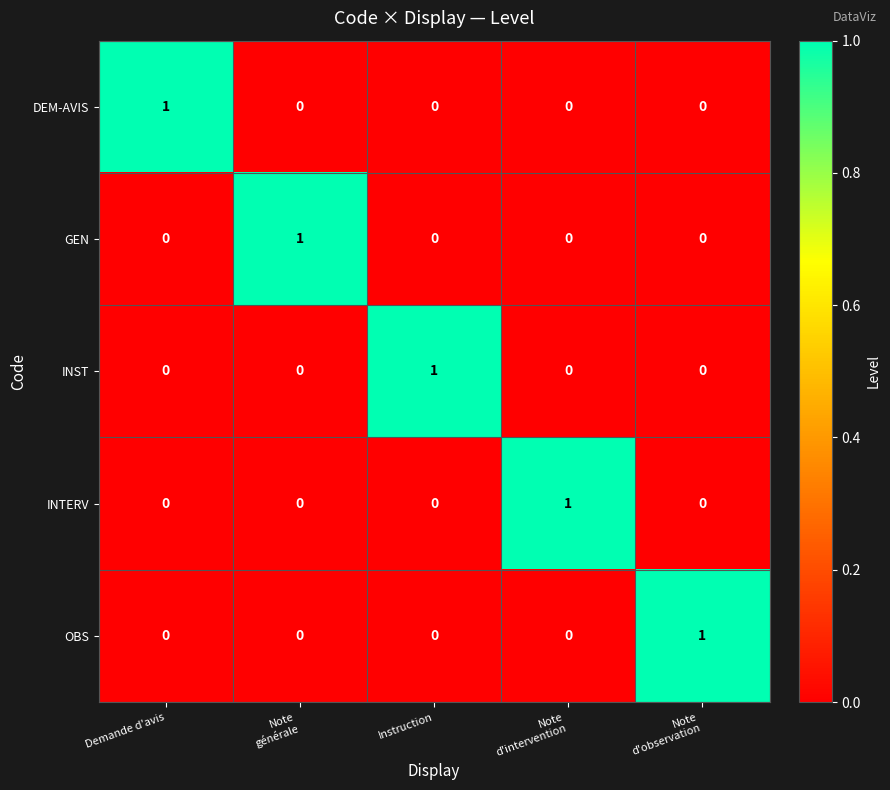

True or false: GEN has a value of 1 at Demande d'avis.

False